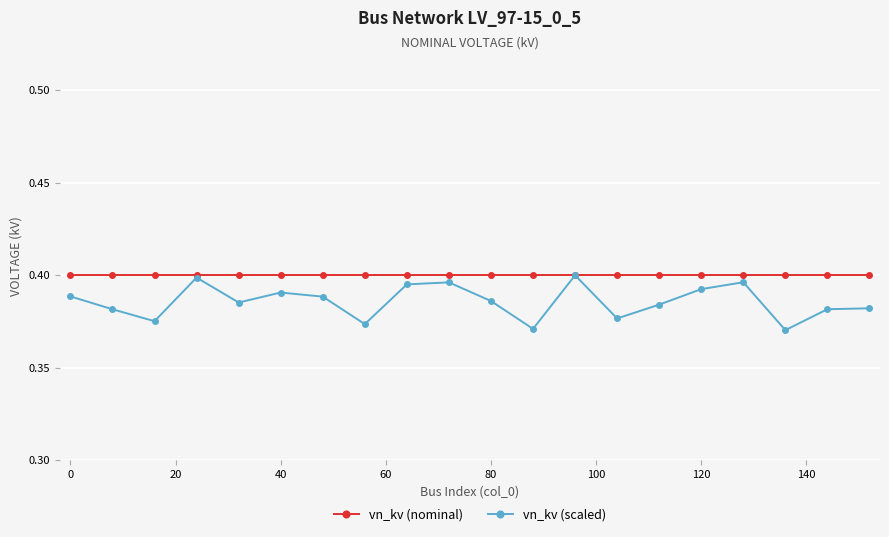

List the series in order of their overall mean, lowest first.

vn_kv (scaled), vn_kv (nominal)